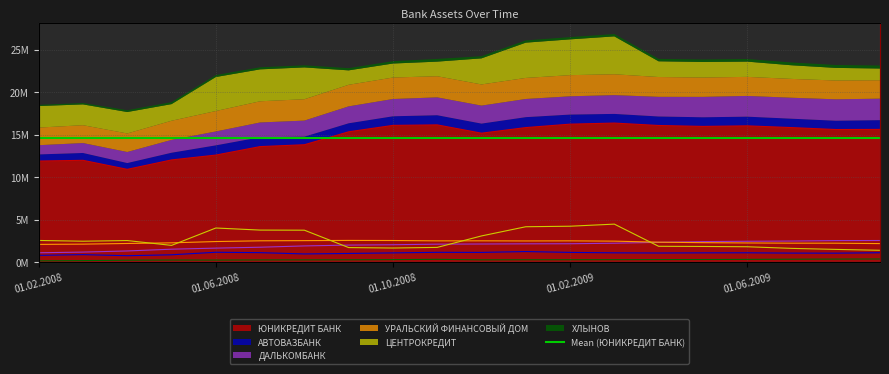

What position from the left is 01.09.2009?

20